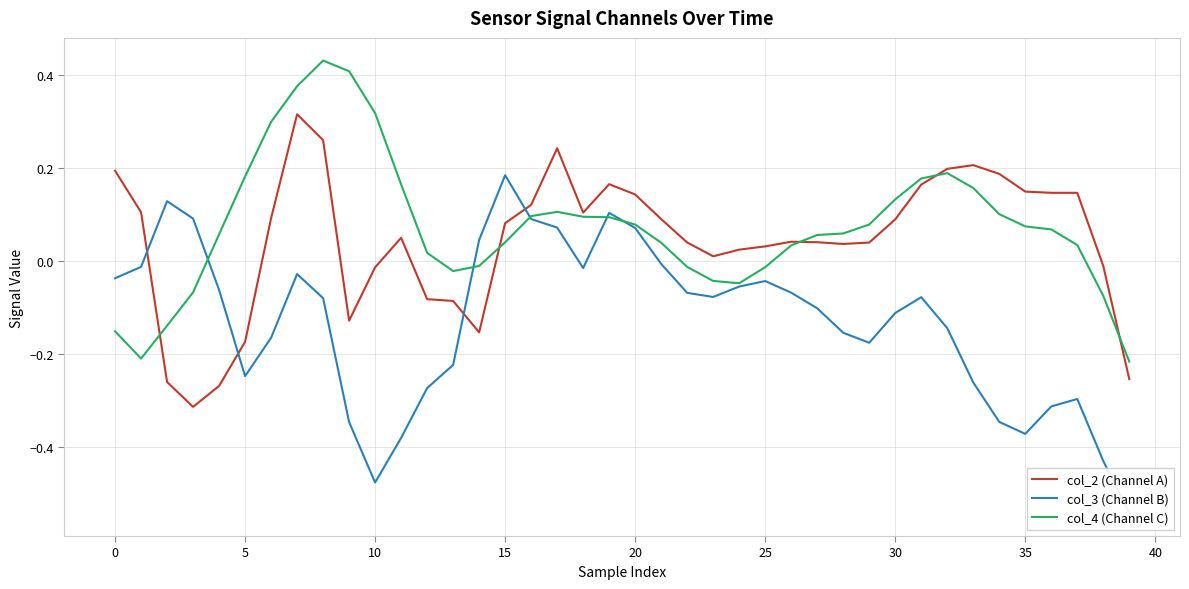

Reading left to right, extract all data points from this chart.

col_2 (Channel A): 0.2	0.1	-0.3	-0.3	-0.3	-0.2	0.1	0.3	0.3	-0.1	-0.0	0.1	-0.1	-0.1	-0.2	0.1	0.1	0.2	0.1	0.2	0.1	0.1	0.0	0.0	0.0	0.0	0.0	0.0	0.0	0.0	0.1	0.2	0.2	0.2	0.2	0.1	0.1	0.1	-0.0	-0.3
col_3 (Channel B): -0.0	-0.0	0.1	0.1	-0.1	-0.2	-0.2	-0.0	-0.1	-0.3	-0.5	-0.4	-0.3	-0.2	0.0	0.2	0.1	0.1	-0.0	0.1	0.1	-0.0	-0.1	-0.1	-0.1	-0.0	-0.1	-0.1	-0.2	-0.2	-0.1	-0.1	-0.1	-0.3	-0.3	-0.4	-0.3	-0.3	-0.4	-0.5
col_4 (Channel C): -0.2	-0.2	-0.1	-0.1	0.1	0.2	0.3	0.4	0.4	0.4	0.3	0.2	0.0	-0.0	-0.0	0.0	0.1	0.1	0.1	0.1	0.1	0.0	-0.0	-0.0	-0.0	-0.0	0.0	0.1	0.1	0.1	0.1	0.2	0.2	0.2	0.1	0.1	0.1	0.0	-0.1	-0.2